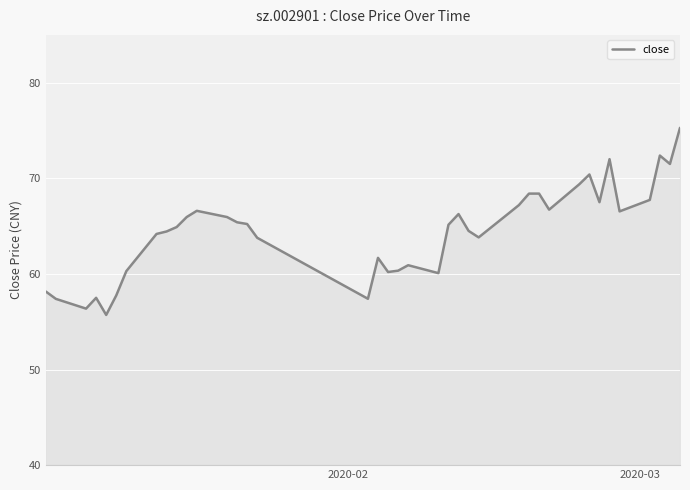

What is the minimum value shown in the chart?

55.7